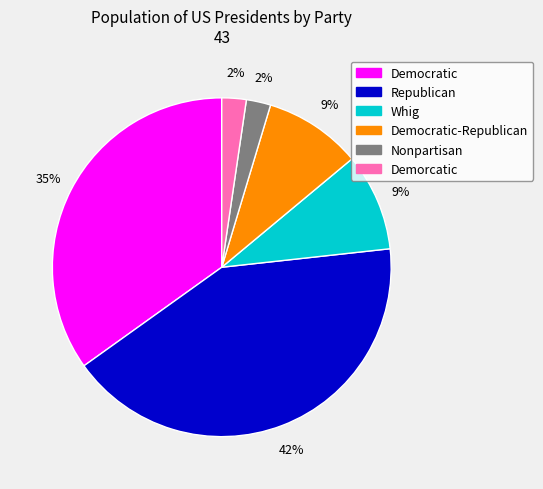

Is it true that Democratic-Republican is 9% of the pie?

True